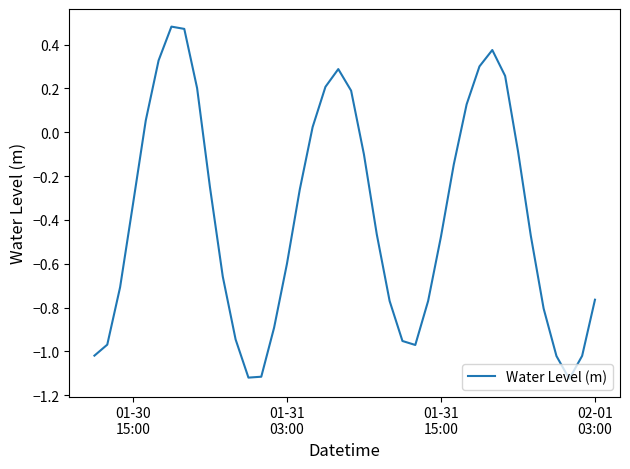

What is the difference between the maximum and minimum values?

1.6